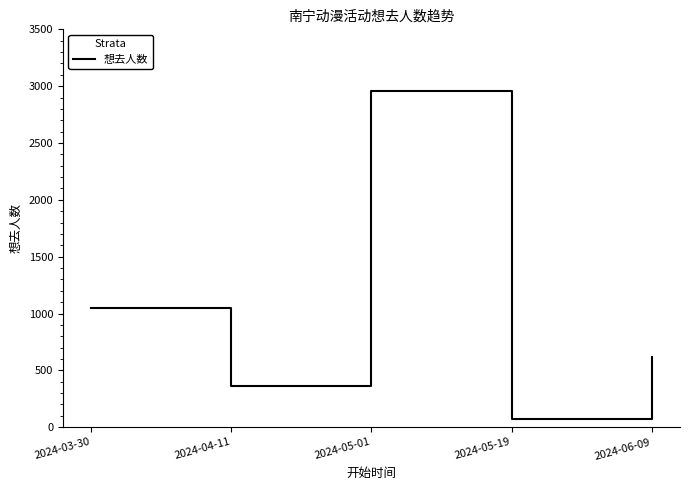

Rank the categories by value from lowest to highest.

2024-05-19, 2024-04-11, 2024-06-09, 2024-03-30, 2024-05-01